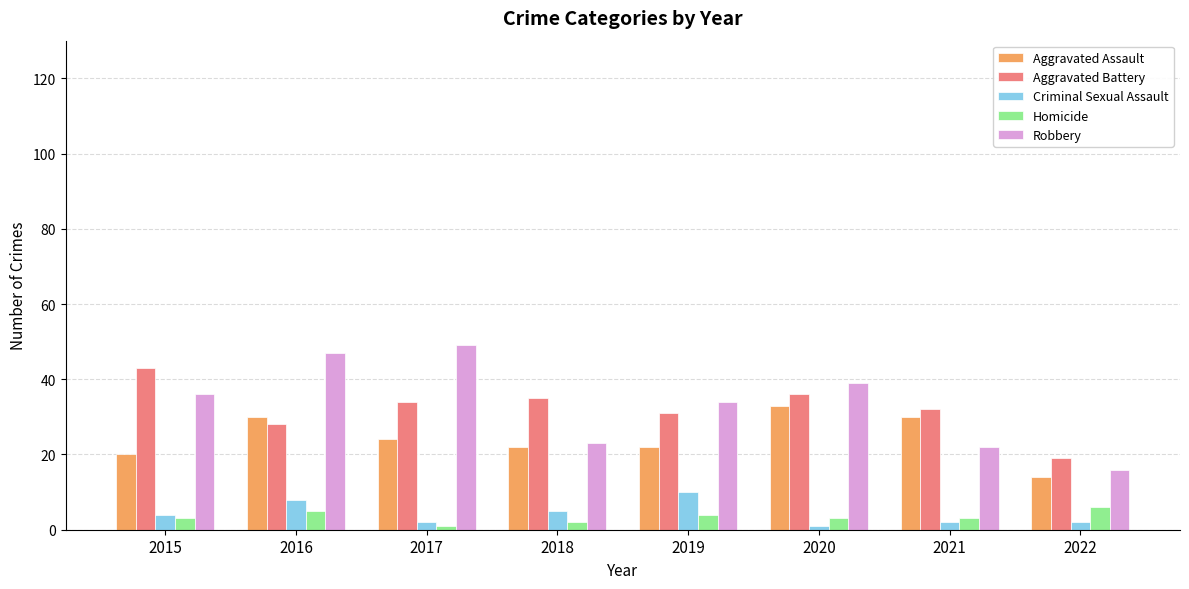

At which label does Aggravated Battery reach its minimum?

2022